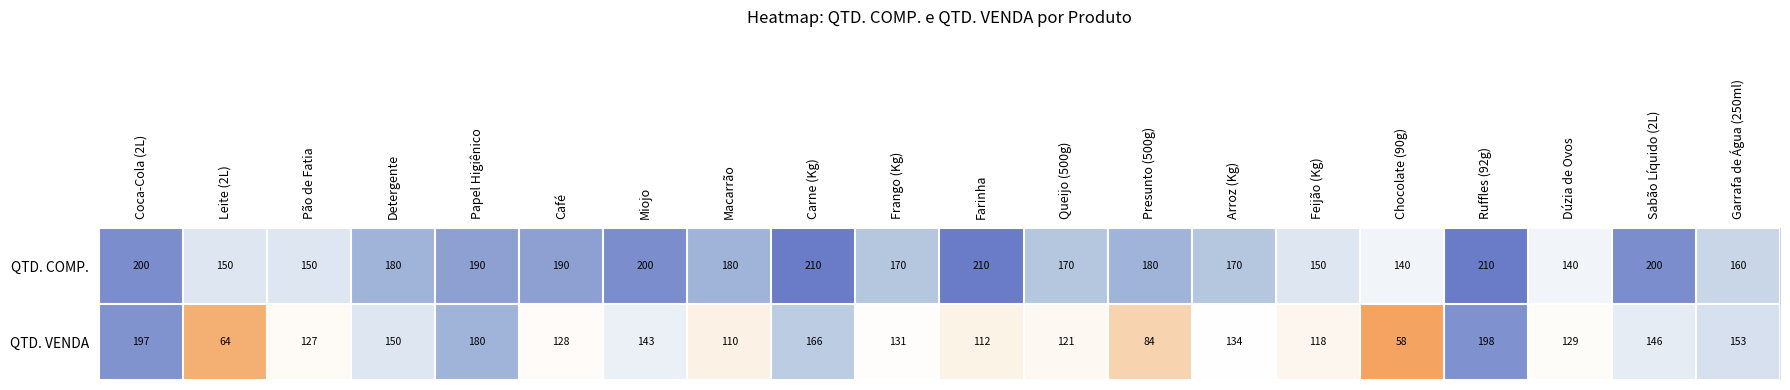

What is the minimum value shown in the chart?

58